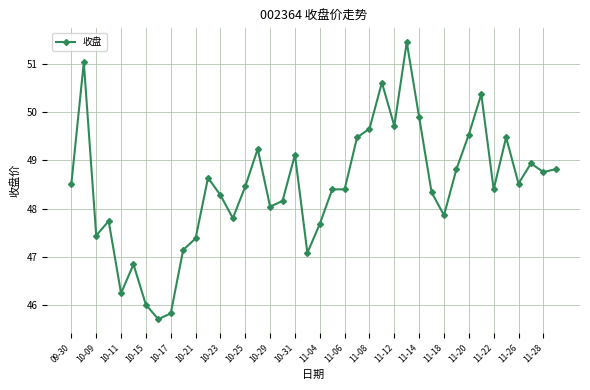

How many distinct data groups are displayed?

1